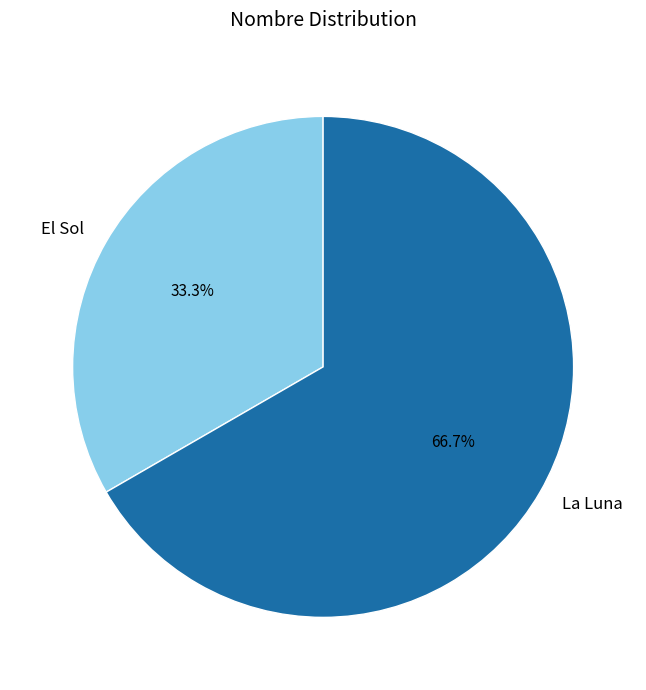

To the nearest percent, what is the difference between the largest and smallest slice percentages?

33%